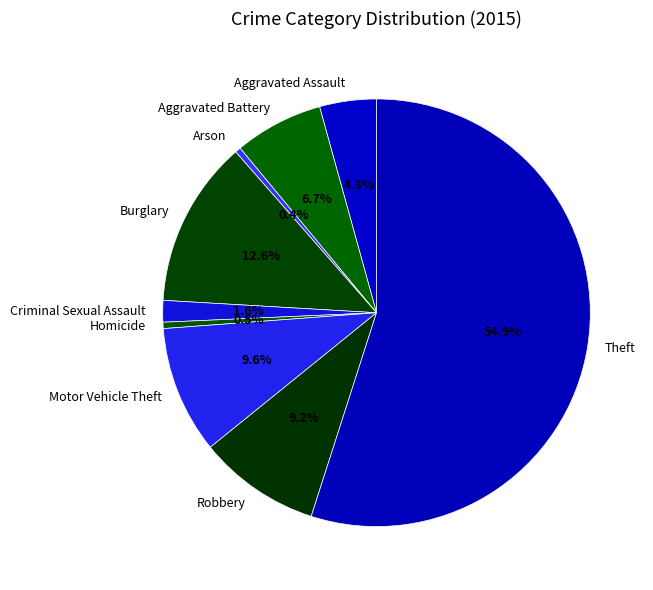

To the nearest percent, what is the combined percentage of Criminal Sexual Assault and Aggravated Assault?

6%